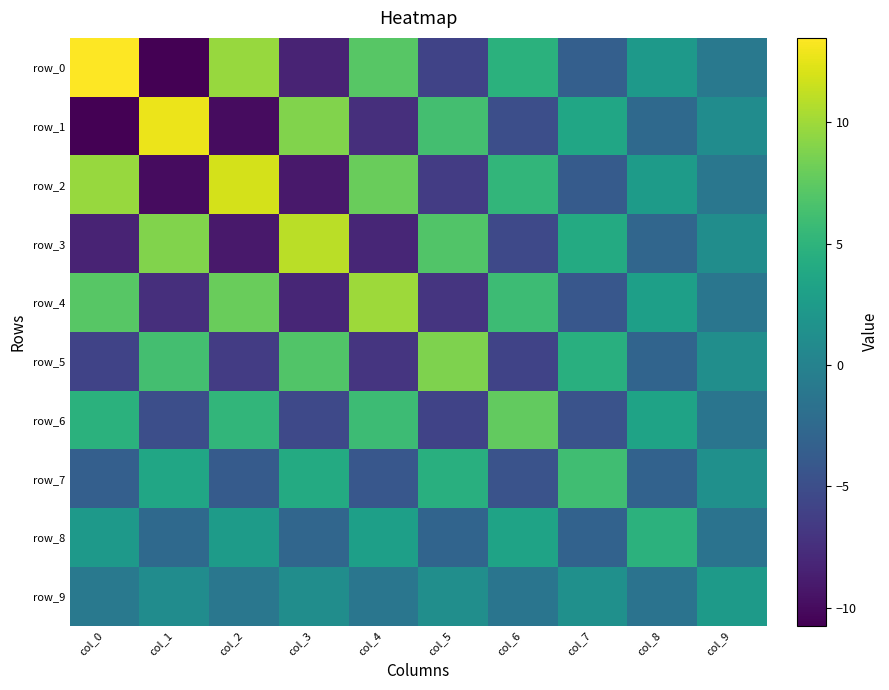

Reading left to right, extract all data points from this chart.

row_0: 13.5	-10.7	9.7	-8.3	7.1	-5.9	4.7	-3.4	2.3	-1.0
row_1: -10.7	12.7	-9.9	8.9	-7.4	6.2	-4.9	3.6	-2.5	1.0
row_2: 9.7	-9.9	11.9	-9.1	8.0	-6.4	5.2	-3.8	2.6	-1.1
row_3: -8.3	8.9	-9.1	11.0	-8.1	6.9	-5.4	4.0	-2.7	1.2
row_4: 7.1	-7.4	8.0	-8.1	10.0	-7.0	5.8	-4.2	2.9	-1.2
row_5: -5.9	6.2	-6.4	6.9	-7.0	8.8	-5.9	4.5	-2.9	1.3
row_6: 4.7	-4.9	5.2	-5.4	5.8	-5.9	7.6	-4.5	3.3	-1.3
row_7: -3.4	3.6	-3.8	4.0	-4.2	4.5	-4.5	6.1	-3.1	1.4
row_8: 2.3	-2.5	2.6	-2.7	2.9	-2.9	3.3	-3.1	4.8	-1.5
row_9: -1.0	1.0	-1.1	1.2	-1.2	1.3	-1.3	1.4	-1.5	2.5